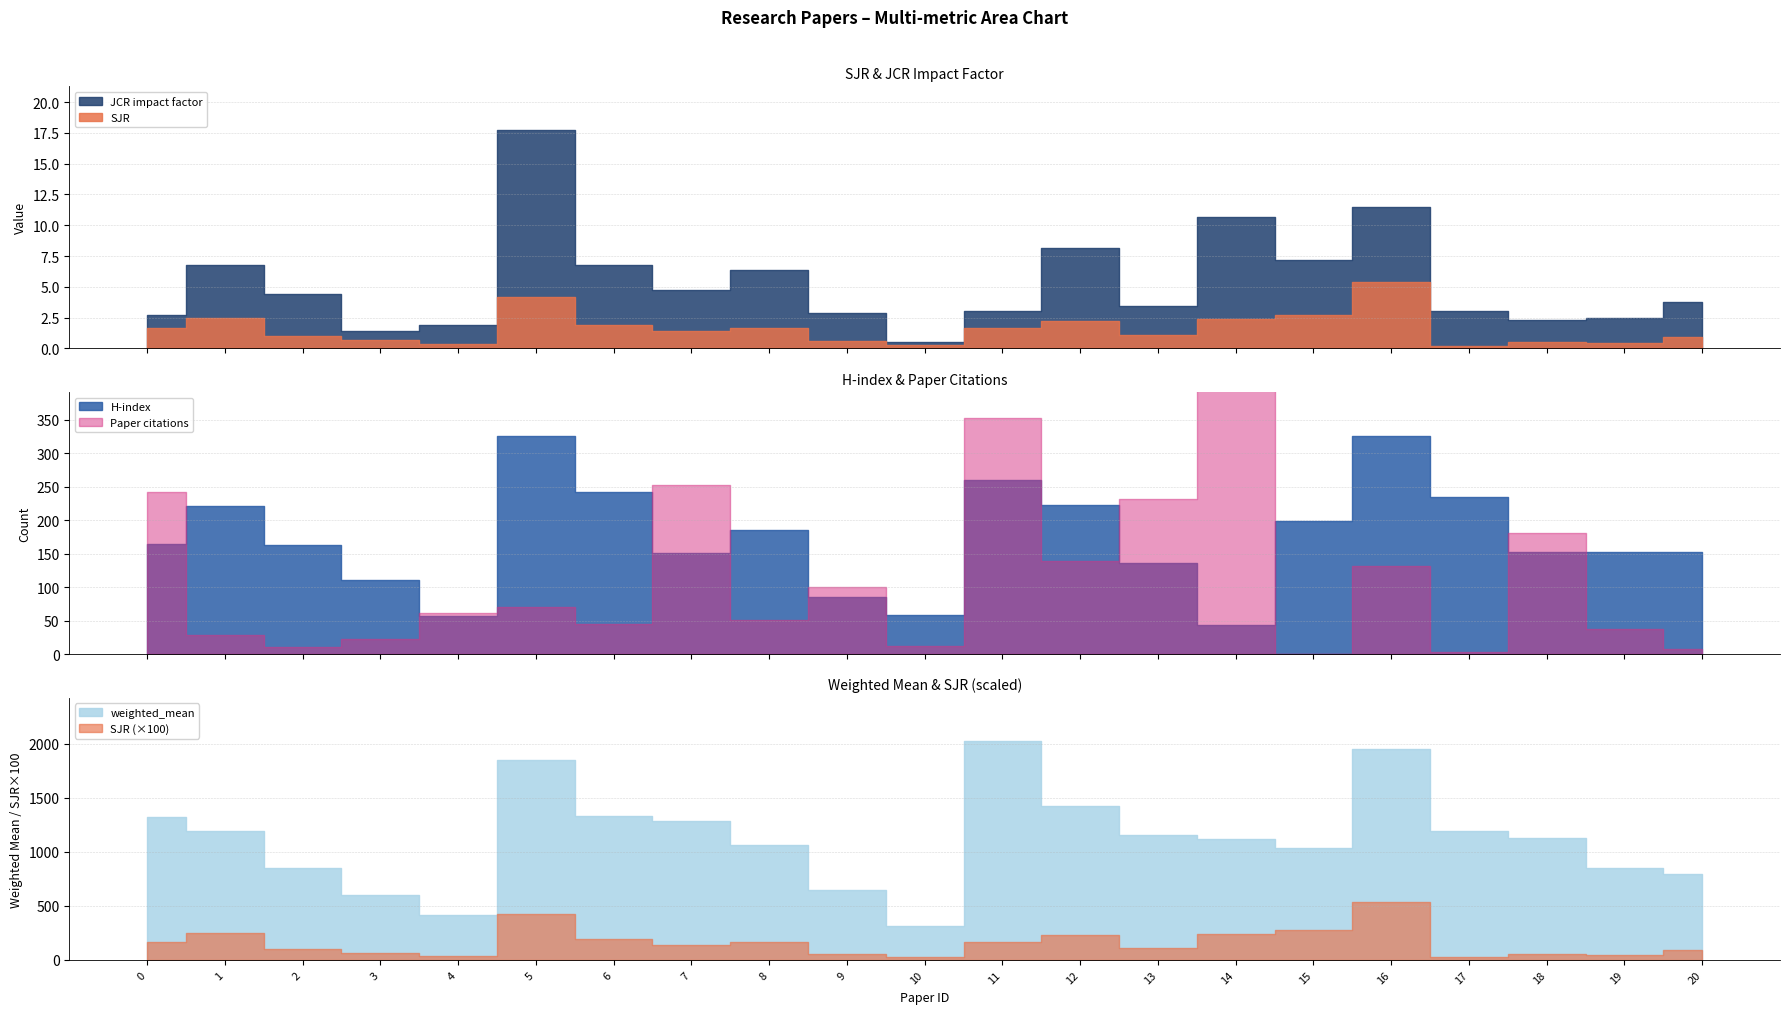

What is the difference between the maximum and second lowest values in the Paper citations series?

419.0